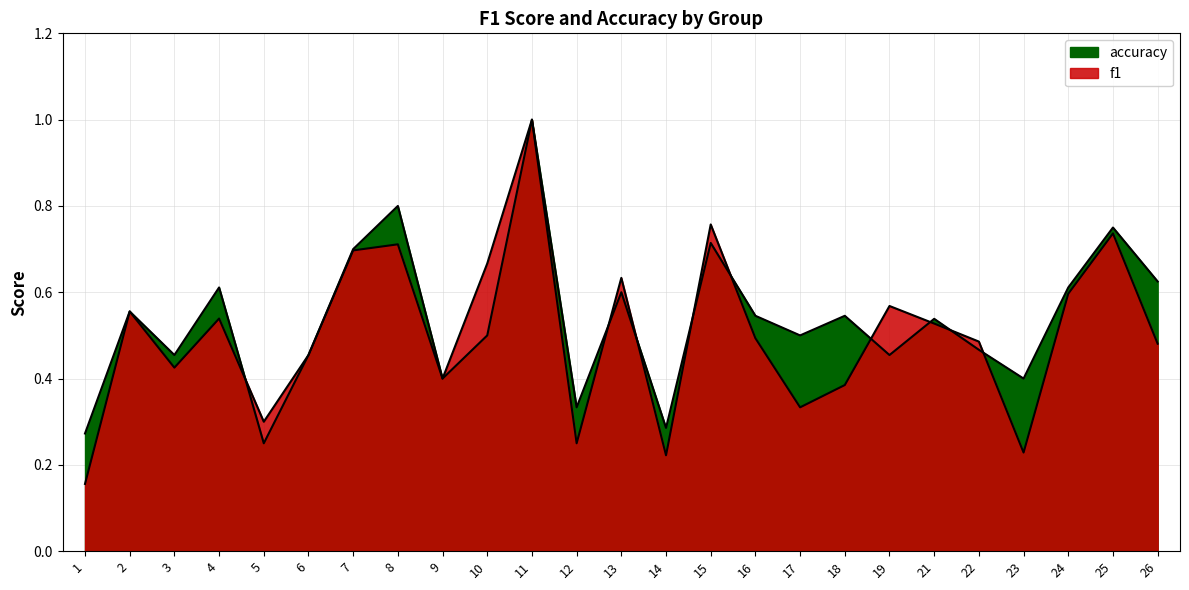

What value does the f1 series have at 22?

0.5